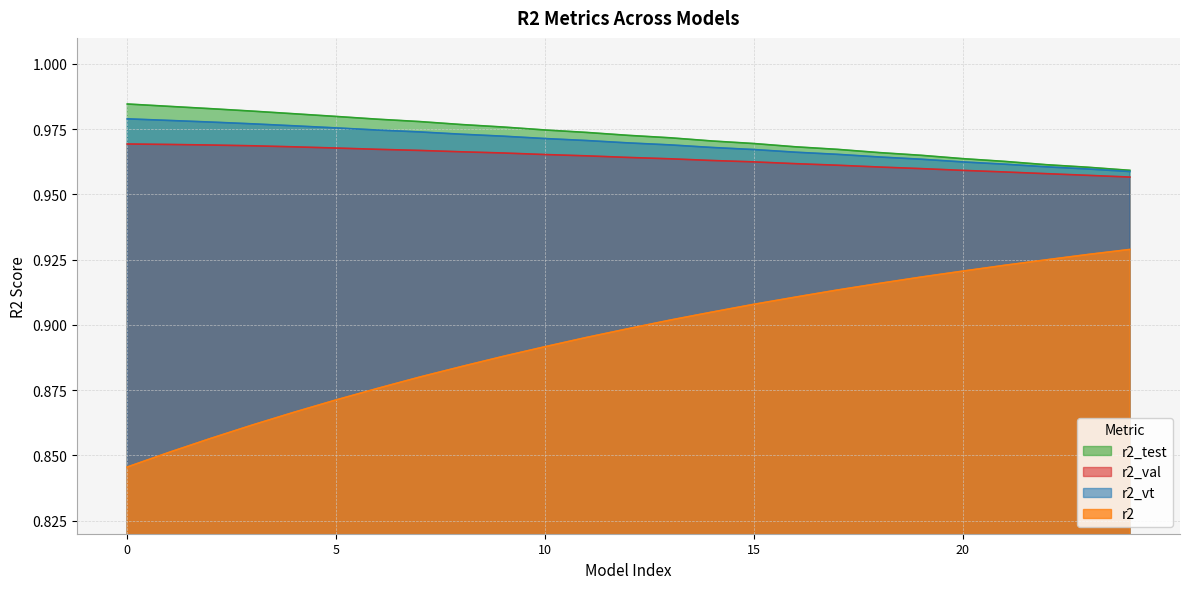

What is the value of the r2_test point at the 4th from the left?

1.0